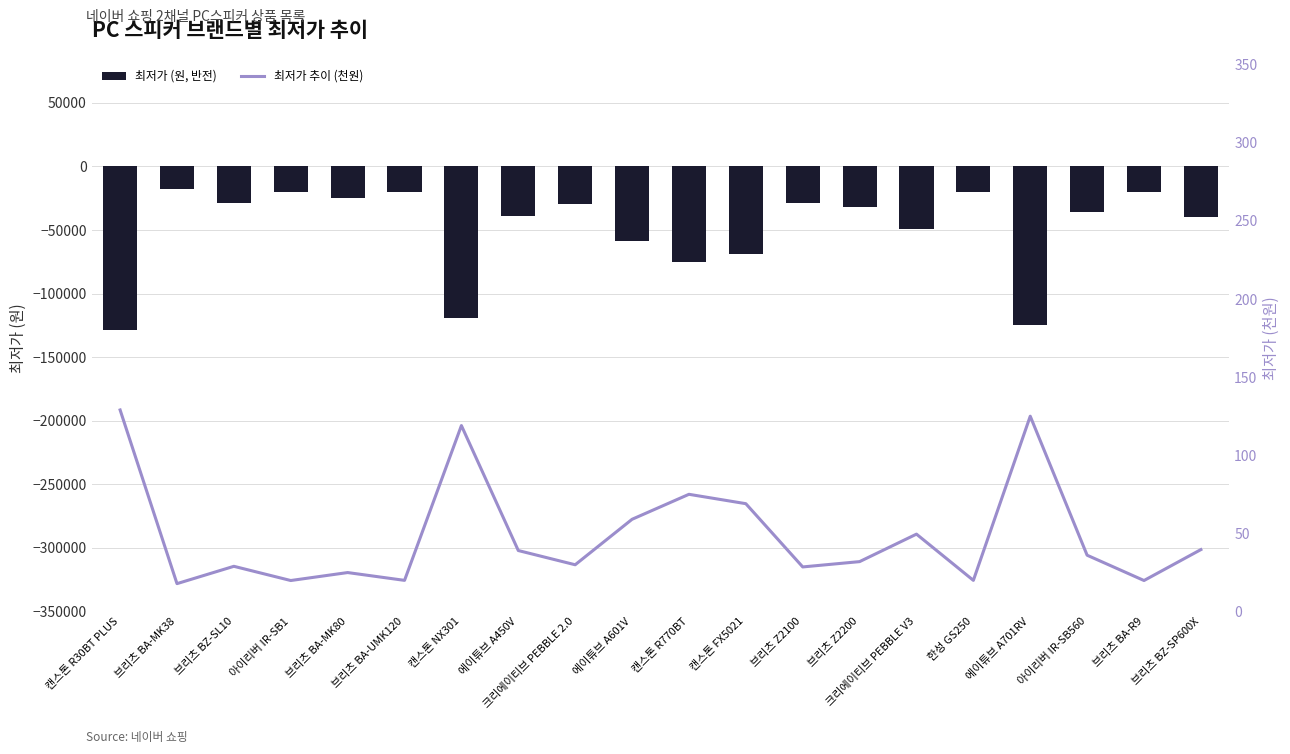

Where does the 최저가 (원, 반전) series first go above -31900?

브리츠 BA-MK38